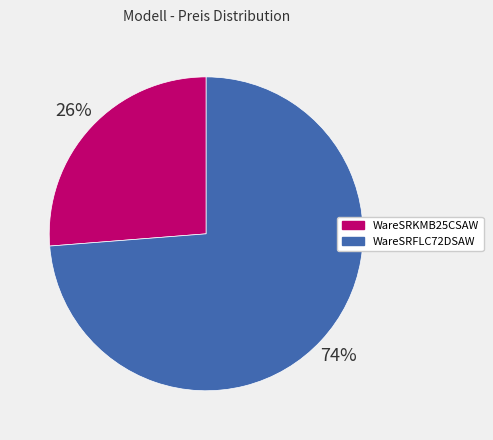

Does any single category account for the majority?

Yes